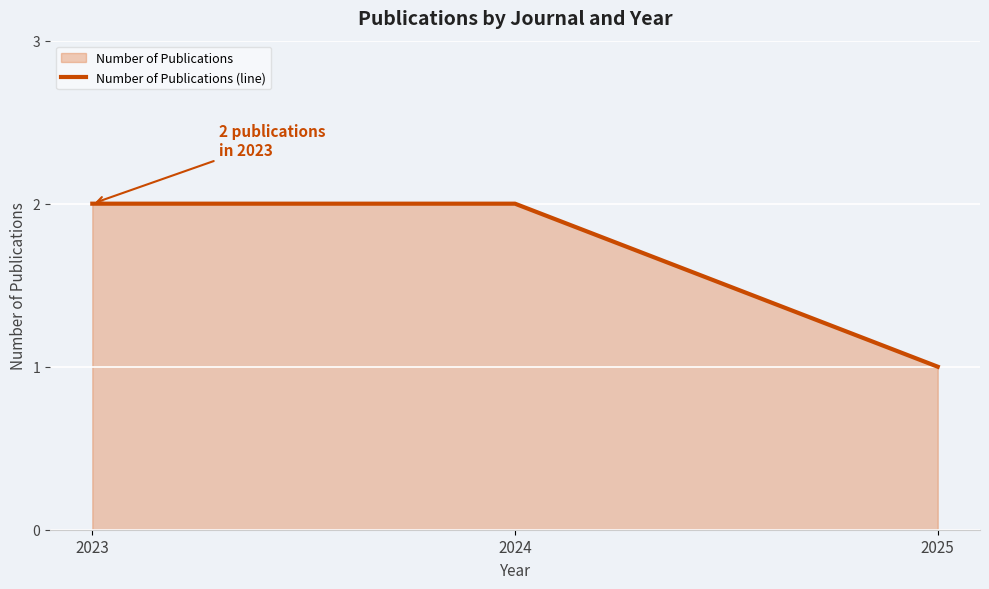

Read the value at 2023.

2